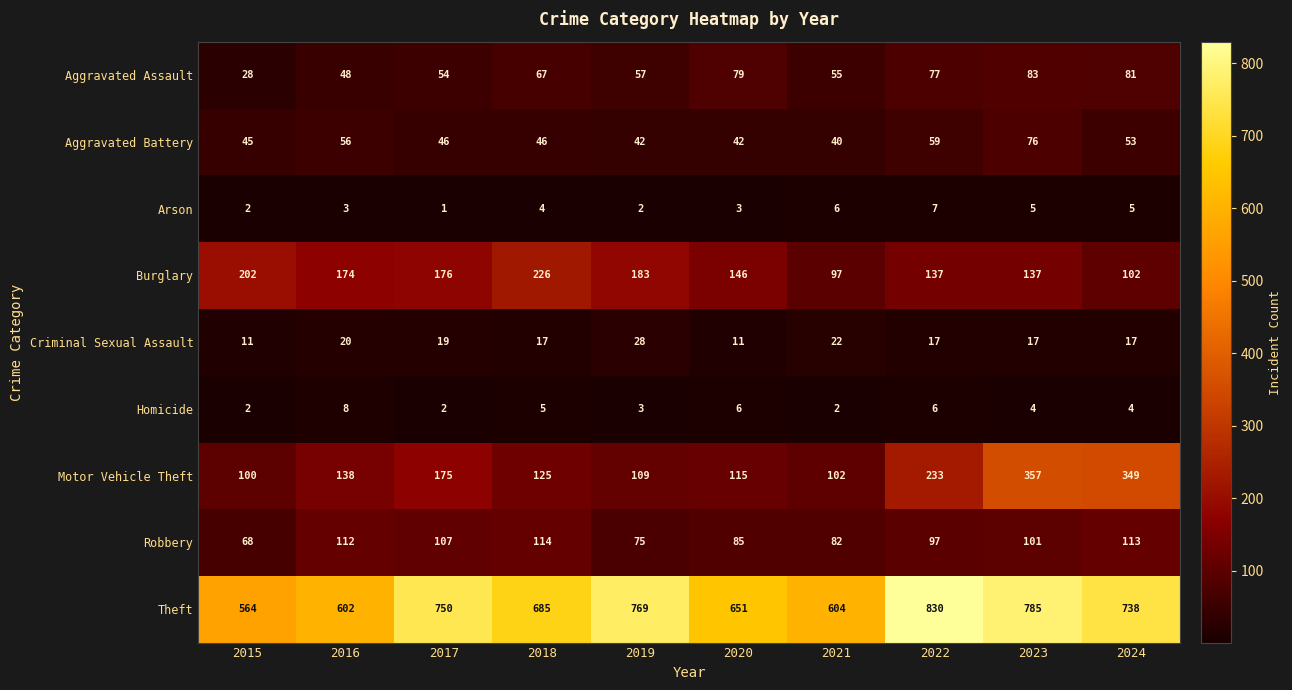

Which series has the widest spread of values?

Theft